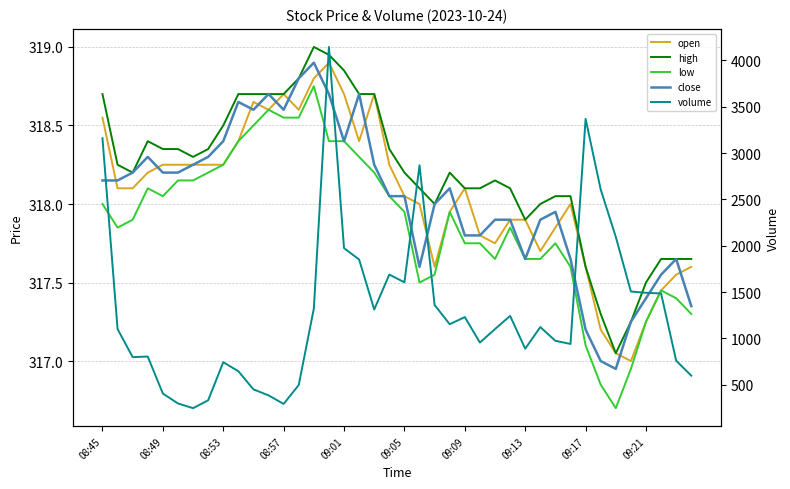

Where does the low series first go above 317?

08:45